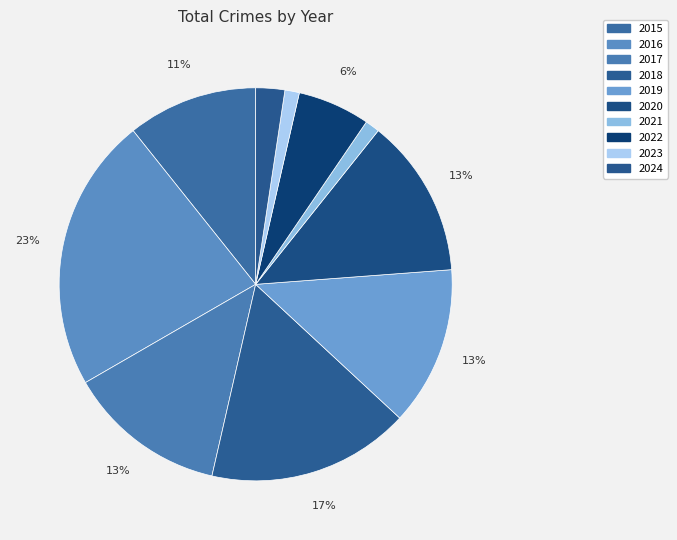

Is there a majority slice in this chart?

No